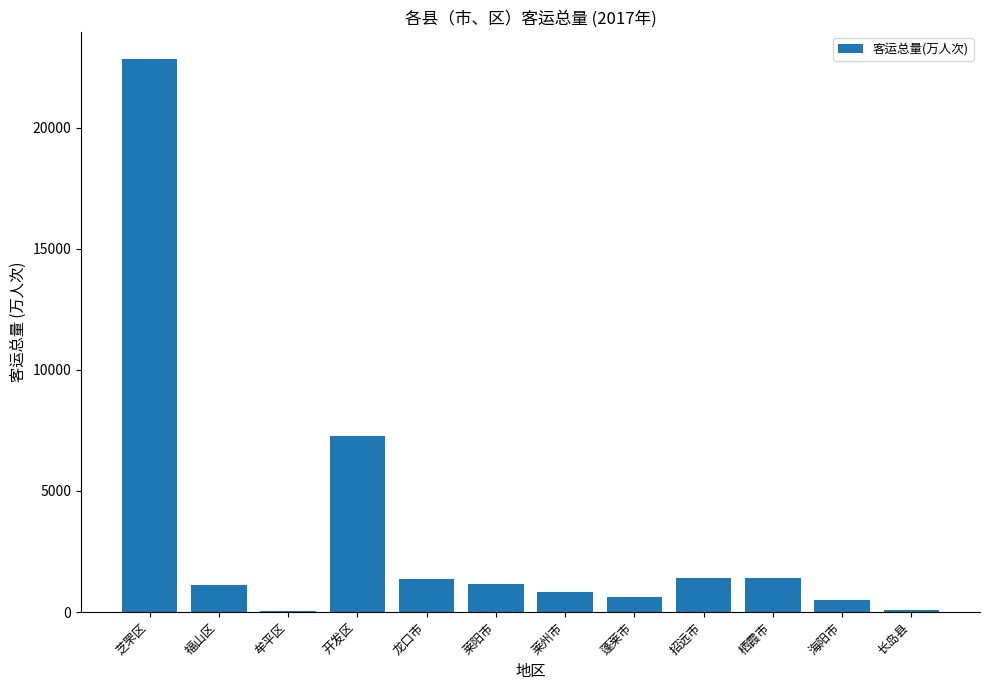

Are the bars horizontal?

No